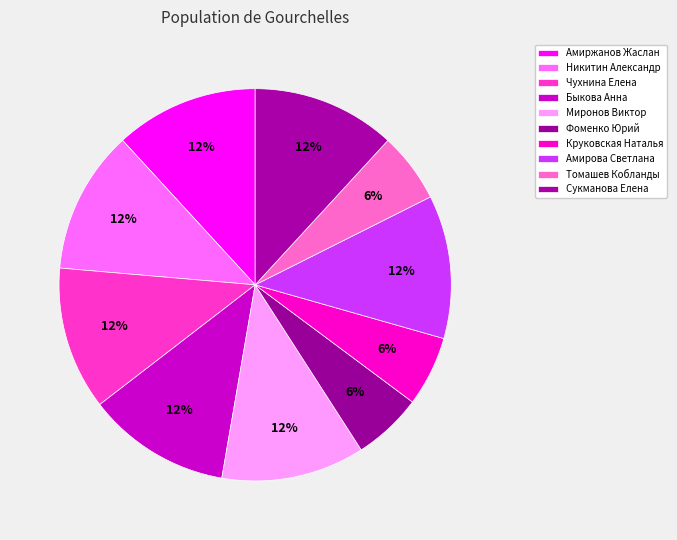

Count the number of slices in the pie.

10